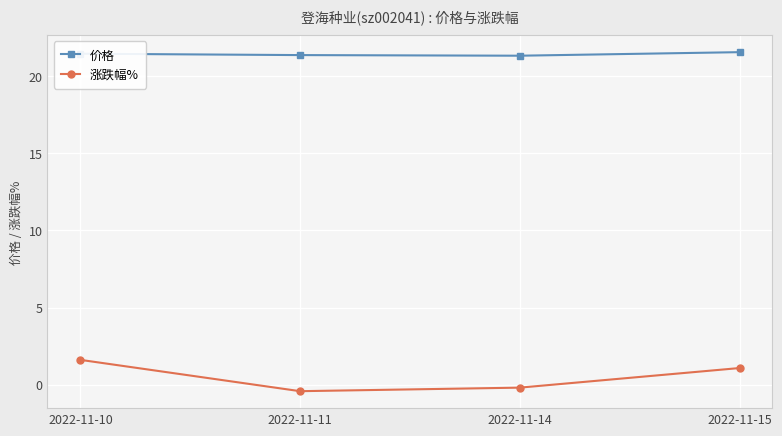

At how many categories does at least one series exceed 0?

4